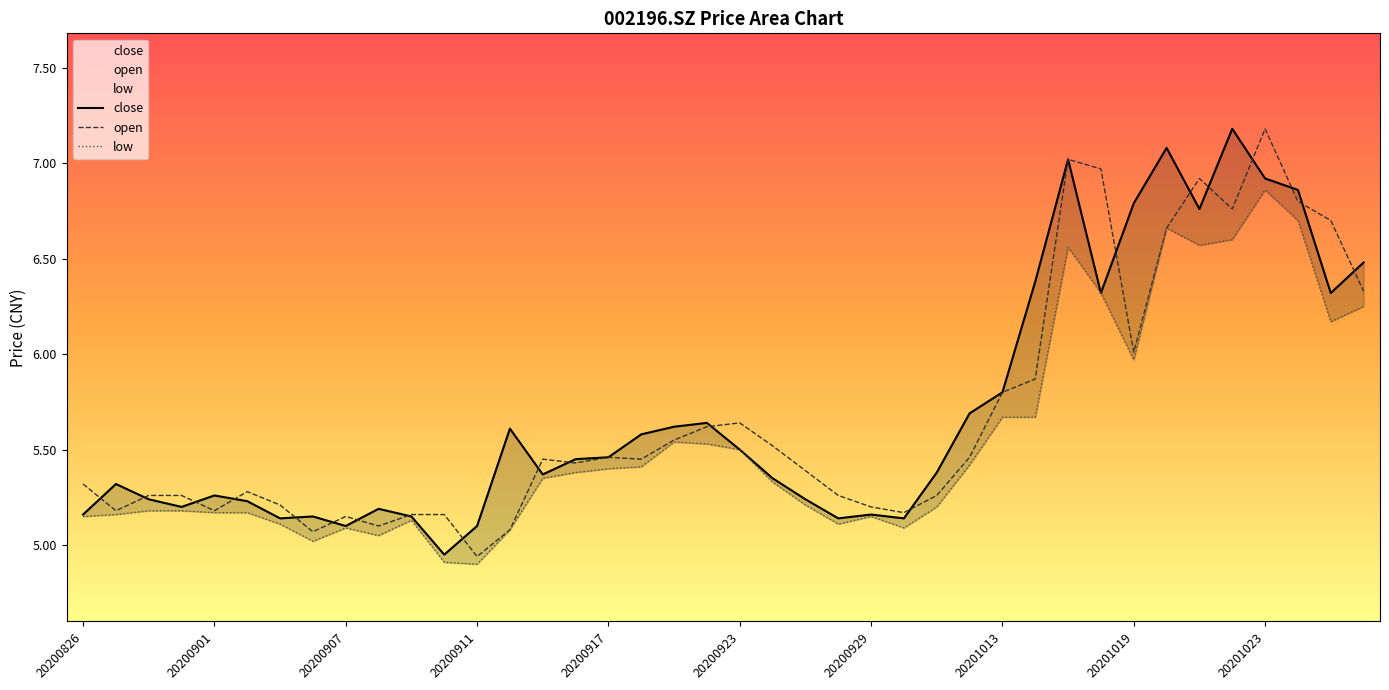

What is the value of the close point at the 1st from the left?

5.2